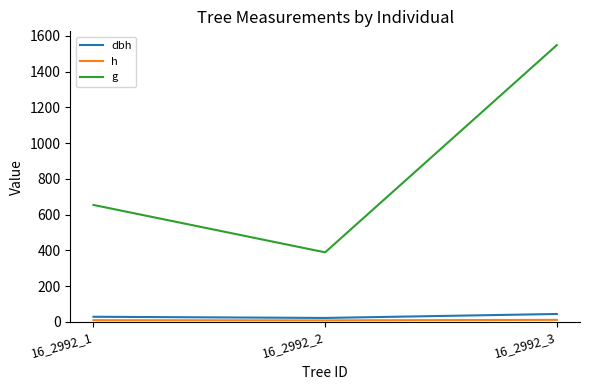

Where does the h series first go above 9?

16_2992_1